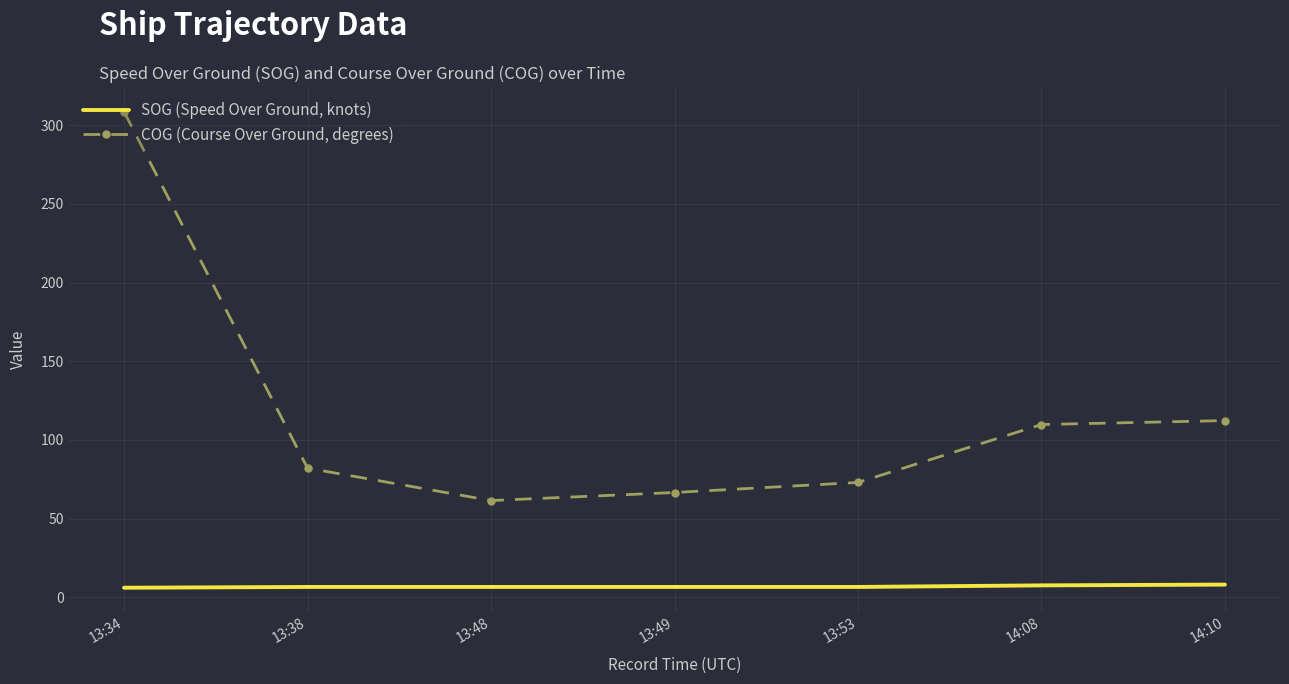

What is the minimum value shown in the chart?

6.1